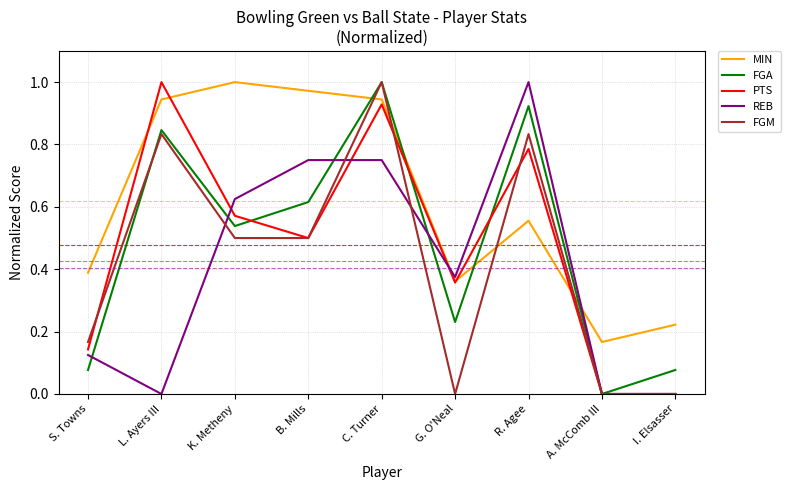

What are all the series names shown in the legend?

MIN, FGA, PTS, REB, FGM